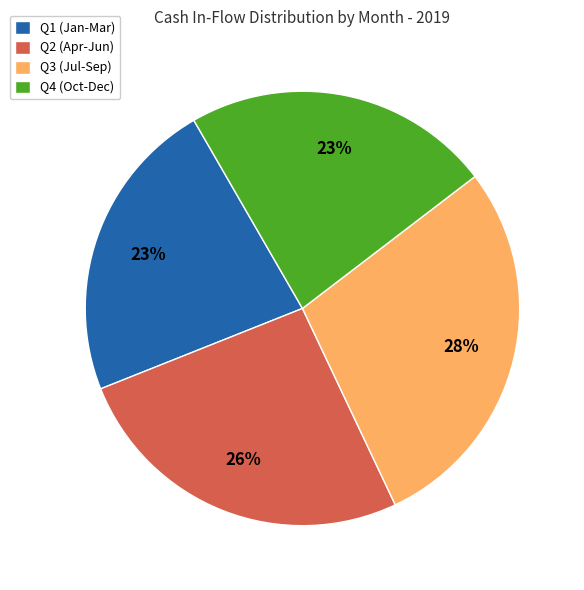

To the nearest percent, what portion does Q4 (Oct-Dec) represent?

23%